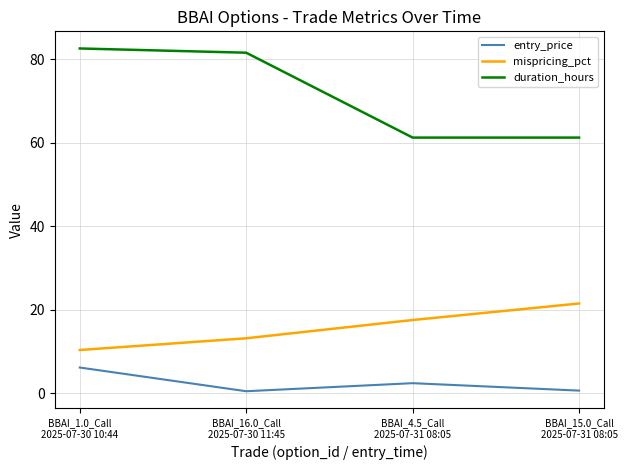

How many values in the mispricing_pct series exceed 17?

2